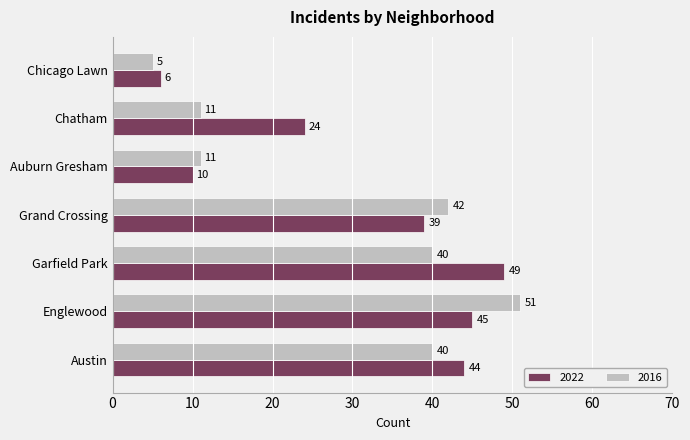

Rank the categories by 2022 value from lowest to highest.

Chicago Lawn, Auburn Gresham, Chatham, Grand Crossing, Austin, Englewood, Garfield Park